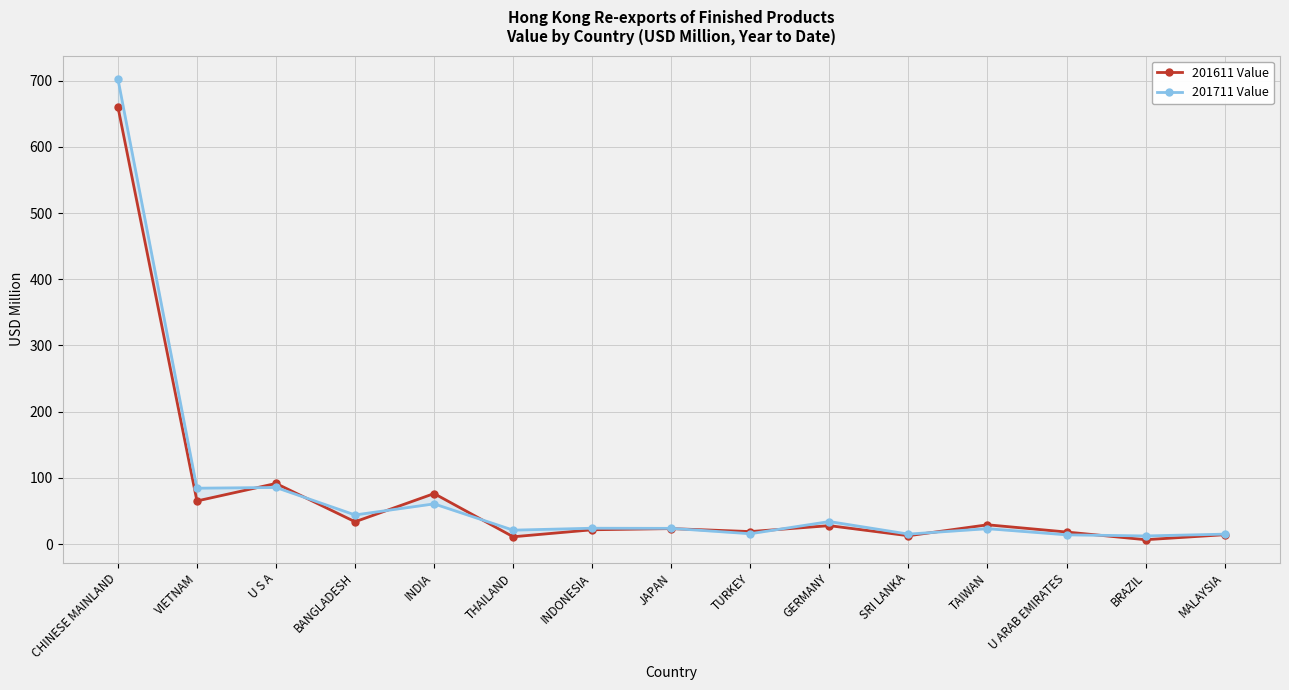

How many data points in 201711 Value are above 23?

9